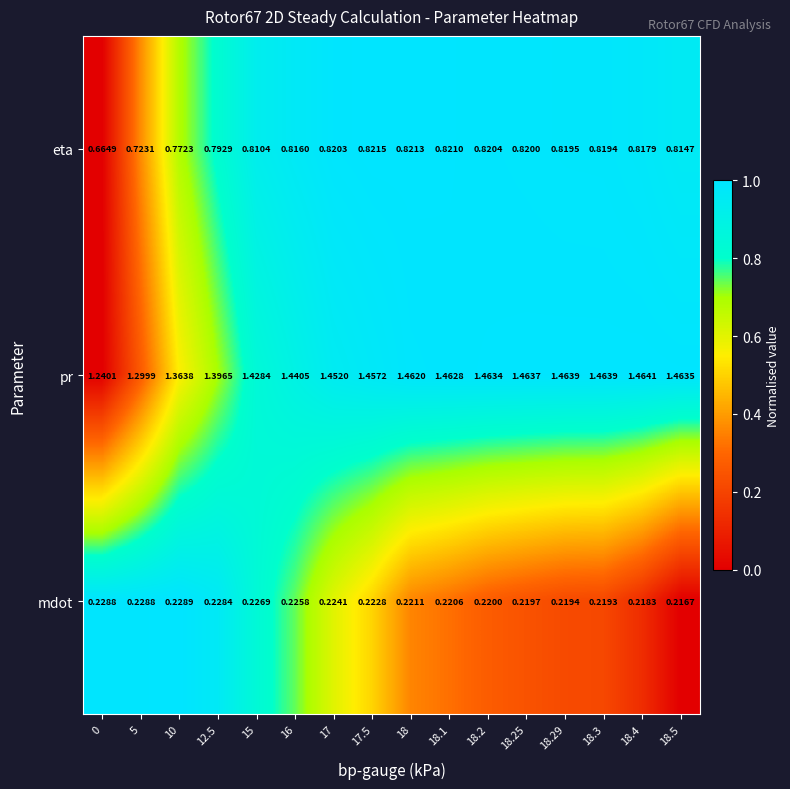

Rank the series at 17.5 from lowest to highest value.

mdot, eta, pr